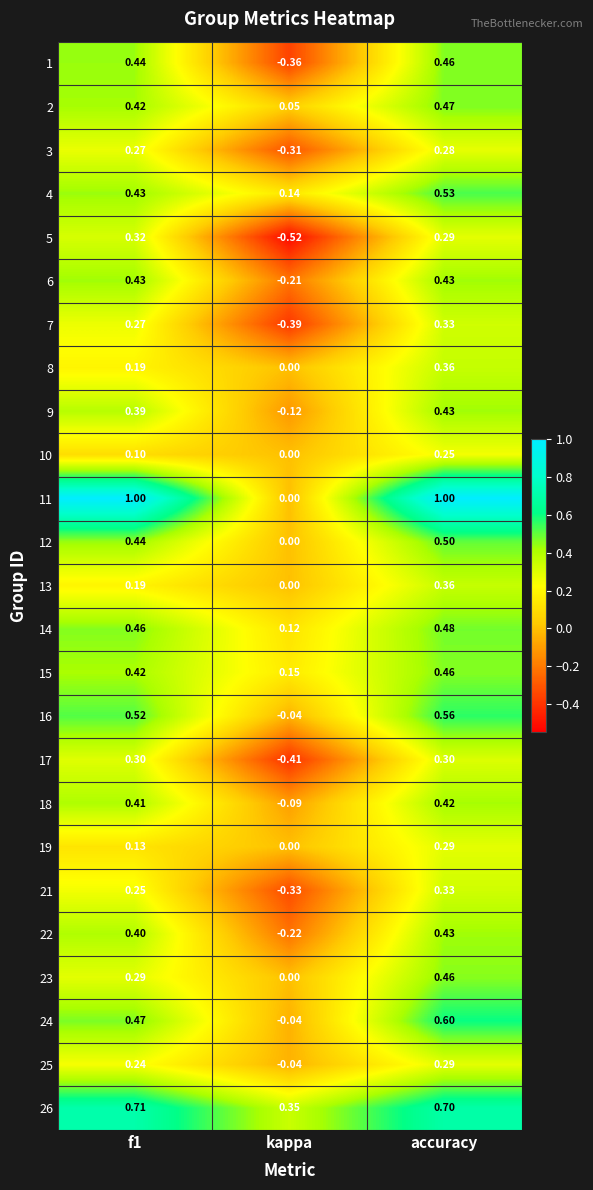

Where is 14 nearest to the value 0?

kappa